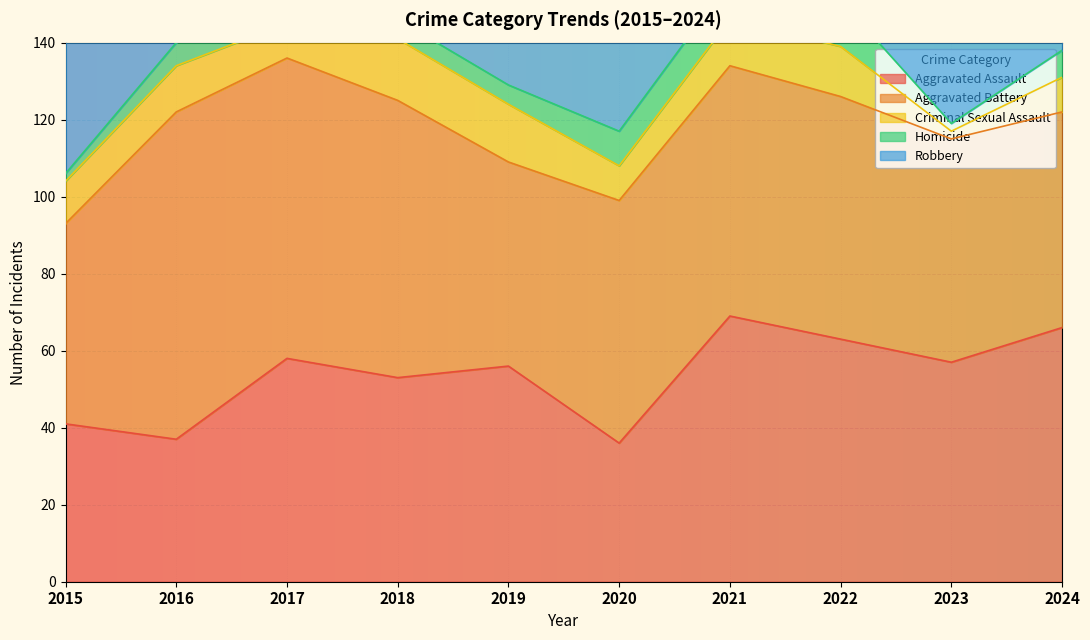

Which series has the largest total across all categories?

Robbery